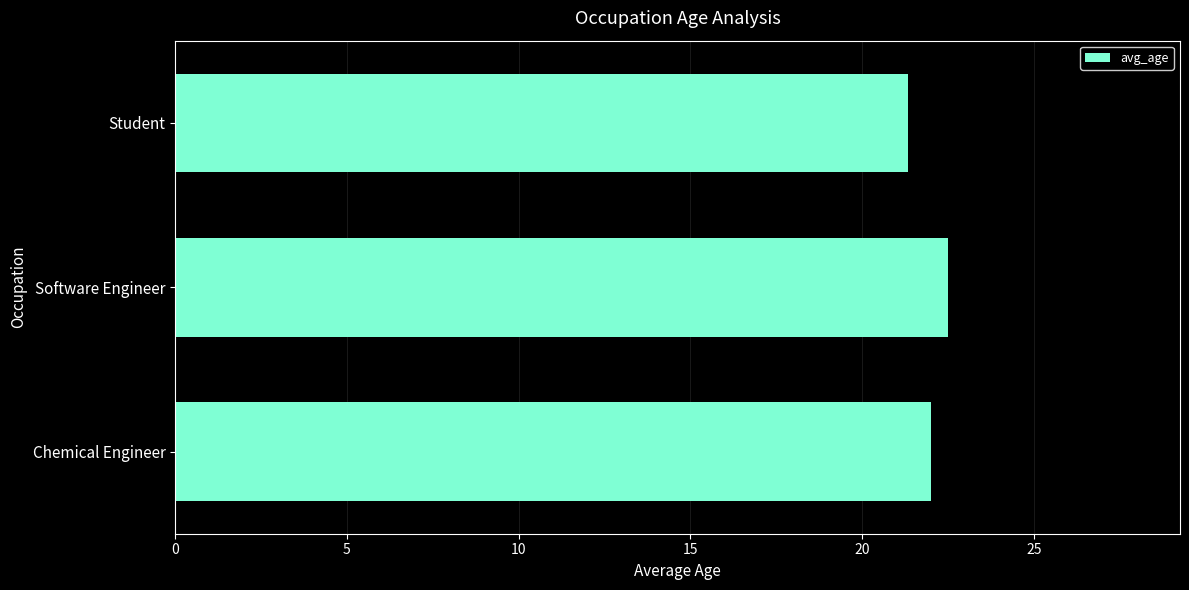

Where is the data nearest to the value 21?

Student